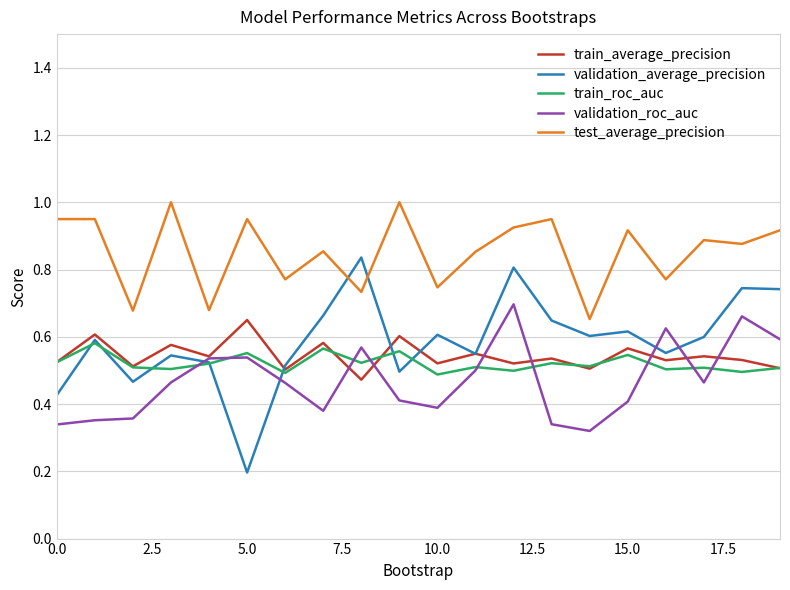

Which series has the widest spread of values?

validation_average_precision